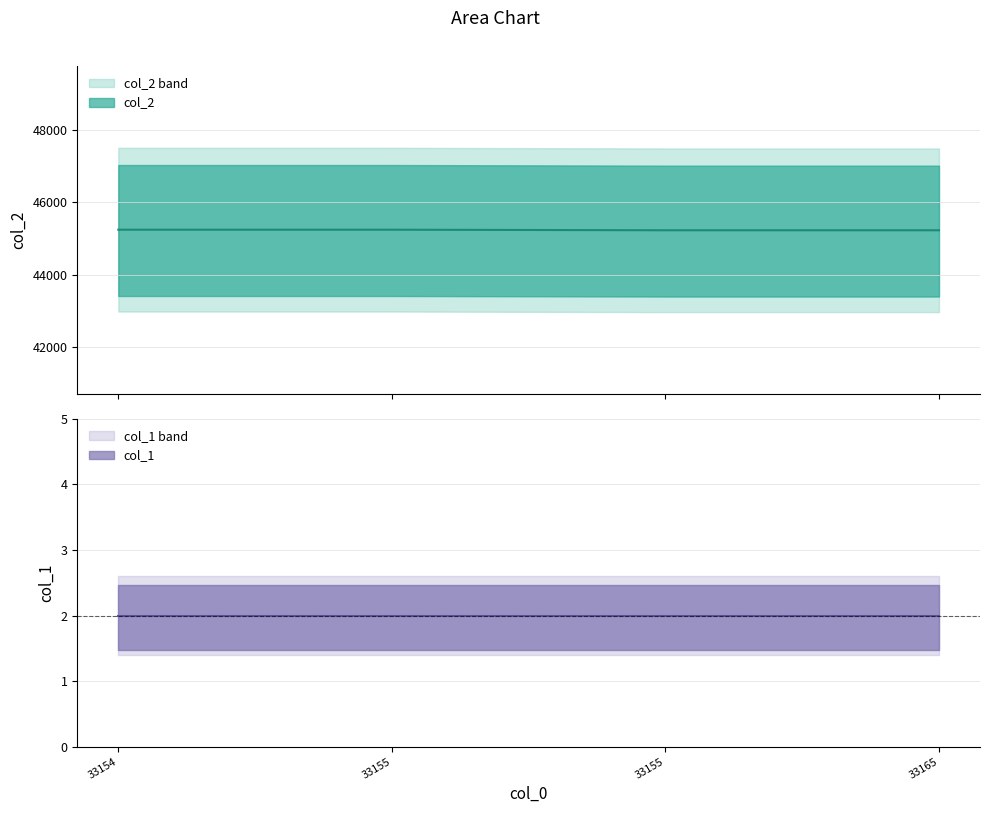

The value at 33155.0 is 15342. True or false?

False